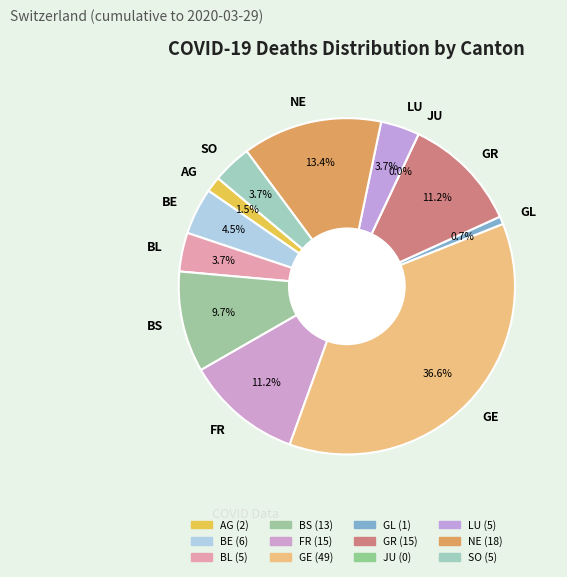

Count the number of slices in the pie.

12